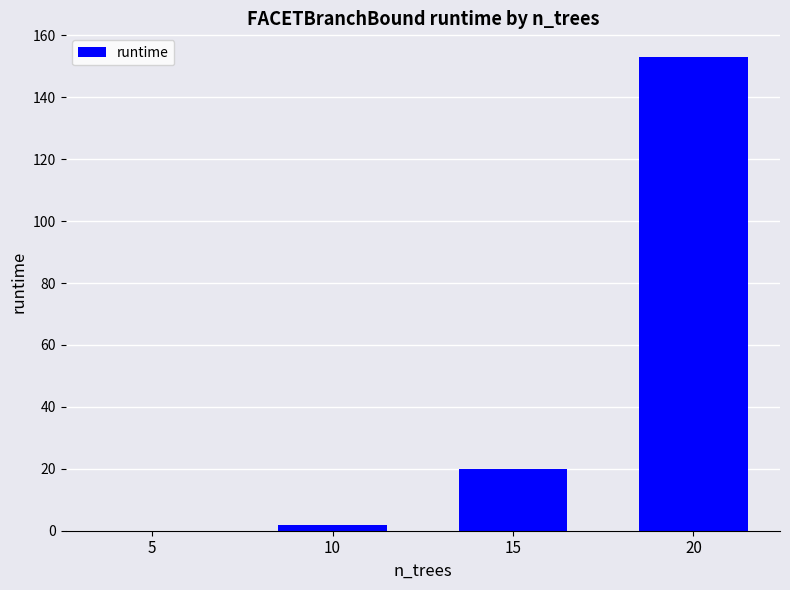

The value at 20 is 153.0. True or false?

True